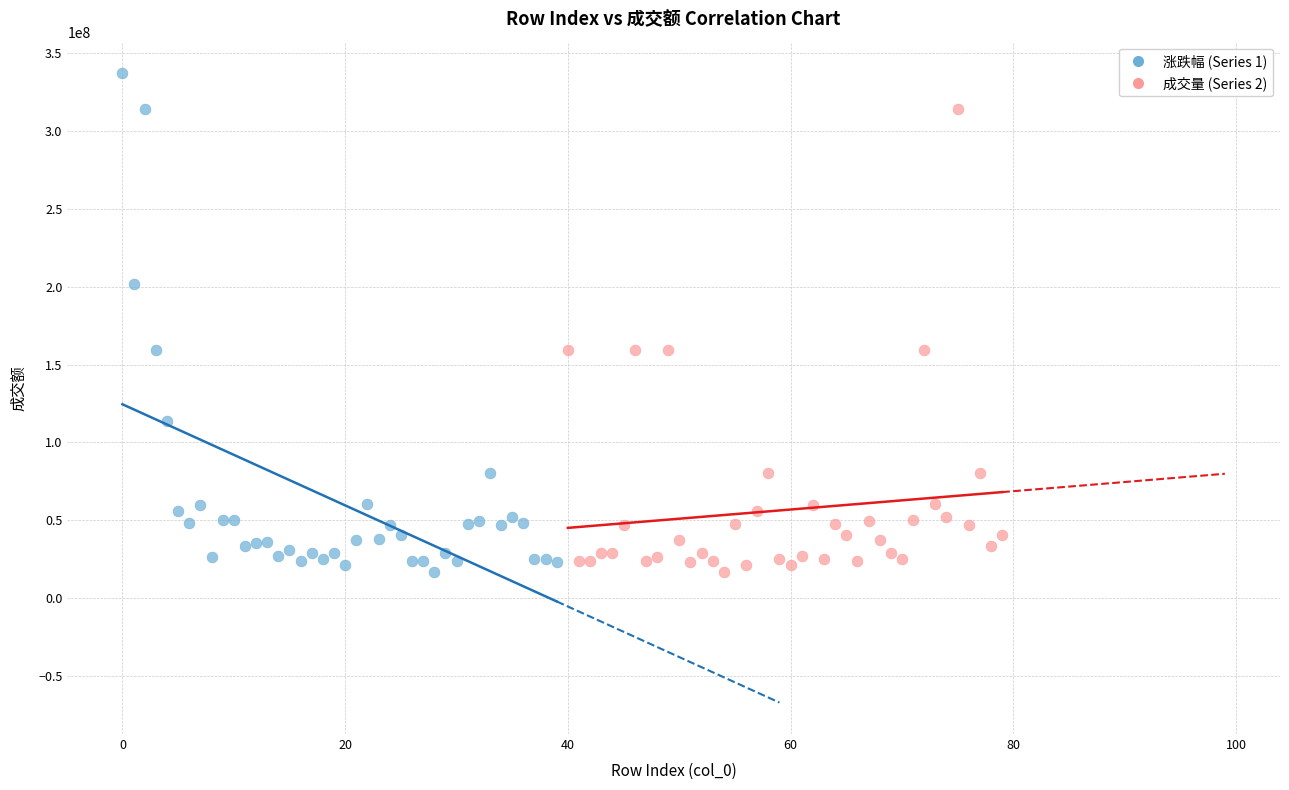

Which series has the largest Y range (max minus min)?

涨跌幅 (Series 1)